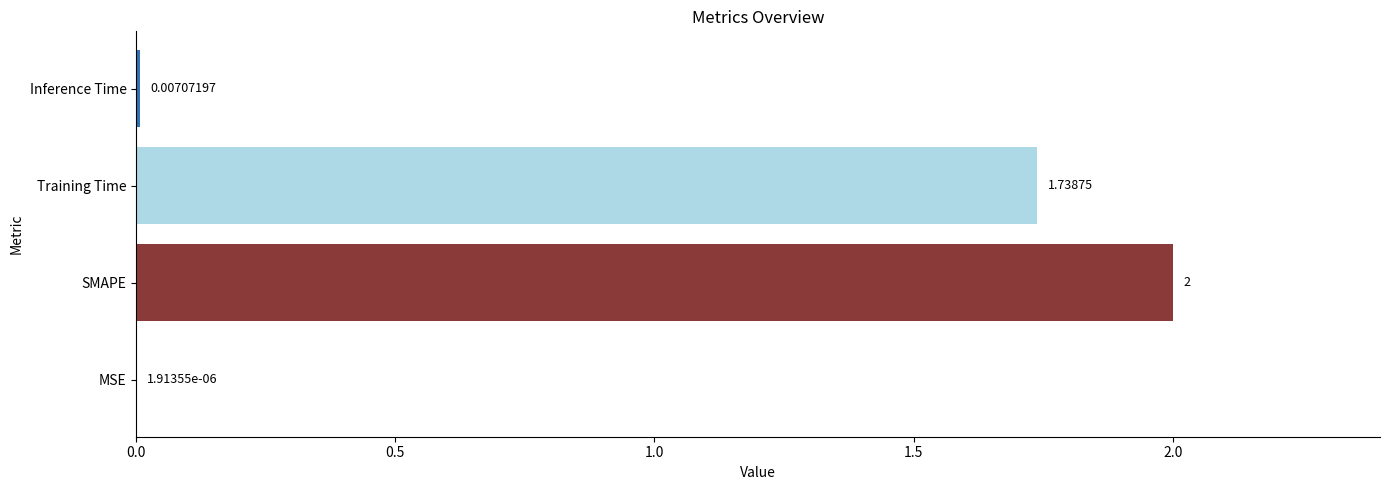

What is the change in value from SMAPE to Inference Time?

-2.0